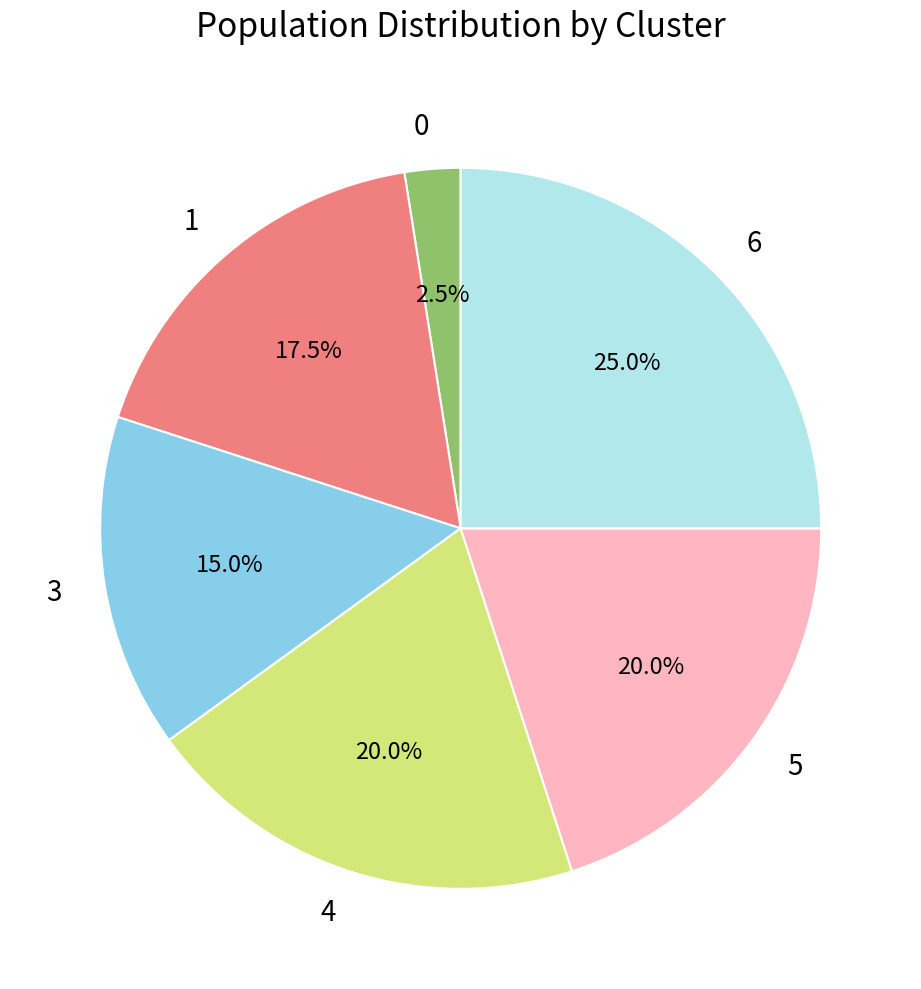

What percentage do 4 and 1 together represent?

37.5%